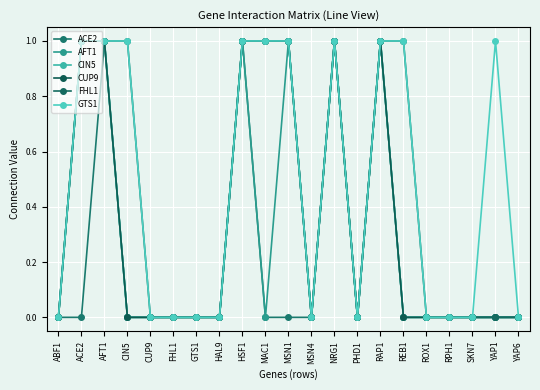

Reading right to left, list all the values displayed in this chart.

ACE2: YAP6=0	YAP1=0	SKN7=0	RPH1=0	ROX1=0	REB1=0	RAP1=1	PHD1=0	NRG1=1	MSN4=0	MSN1=0	MAC1=0	HSF1=1	HAL9=0	GTS1=0	FHL1=0	CUP9=0	CIN5=0	AFT1=1	ACE2=0	ABF1=0
AFT1: YAP6=0	YAP1=0	SKN7=0	RPH1=0	ROX1=0	REB1=0	RAP1=1	PHD1=0	NRG1=1	MSN4=0	MSN1=1	MAC1=0	HSF1=1	HAL9=0	GTS1=0	FHL1=0	CUP9=0	CIN5=0	AFT1=1	ACE2=1	ABF1=0
CIN5: YAP6=0	YAP1=0	SKN7=0	RPH1=0	ROX1=0	REB1=0	RAP1=1	PHD1=0	NRG1=1	MSN4=0	MSN1=1	MAC1=1	HSF1=1	HAL9=0	GTS1=0	FHL1=0	CUP9=0	CIN5=0	AFT1=1	ACE2=1	ABF1=0
CUP9: YAP6=0	YAP1=0	SKN7=0	RPH1=0	ROX1=0	REB1=0	RAP1=1	PHD1=0	NRG1=1	MSN4=0	MSN1=1	MAC1=1	HSF1=1	HAL9=0	GTS1=0	FHL1=0	CUP9=0	CIN5=0	AFT1=1	ACE2=1	ABF1=0
FHL1: YAP6=0	YAP1=0	SKN7=0	RPH1=0	ROX1=0	REB1=1	RAP1=1	PHD1=0	NRG1=1	MSN4=0	MSN1=1	MAC1=1	HSF1=1	HAL9=0	GTS1=0	FHL1=0	CUP9=0	CIN5=1	AFT1=1	ACE2=1	ABF1=0
GTS1: YAP6=0	YAP1=1	SKN7=0	RPH1=0	ROX1=0	REB1=1	RAP1=1	PHD1=0	NRG1=1	MSN4=0	MSN1=1	MAC1=1	HSF1=1	HAL9=0	GTS1=0	FHL1=0	CUP9=0	CIN5=1	AFT1=1	ACE2=1	ABF1=0